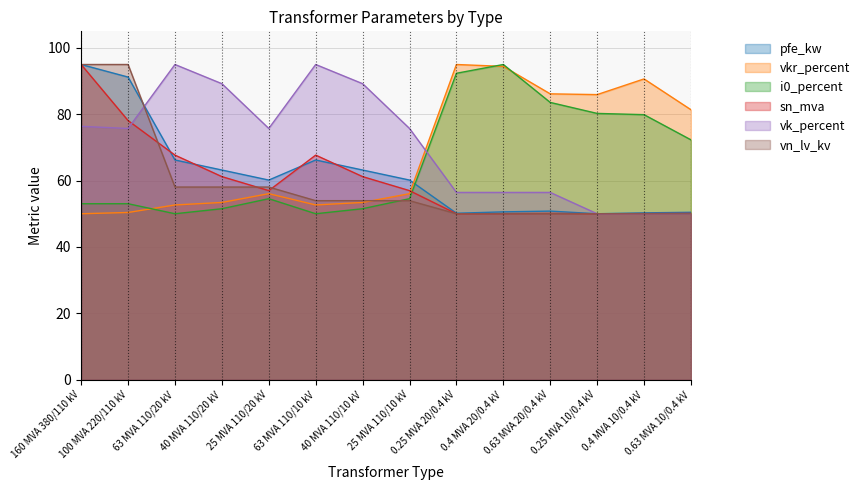

At how many categories does at least one series exceed 87?

9